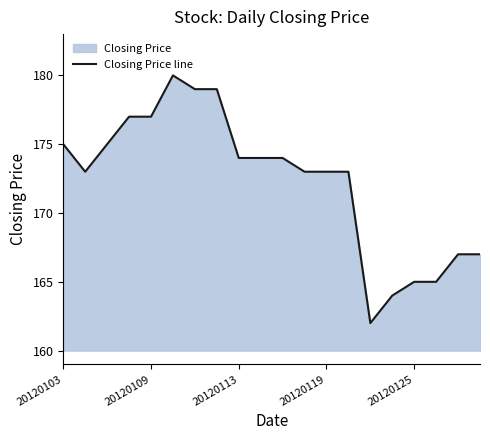

Is it true that the value at 20120119 is 272?

False